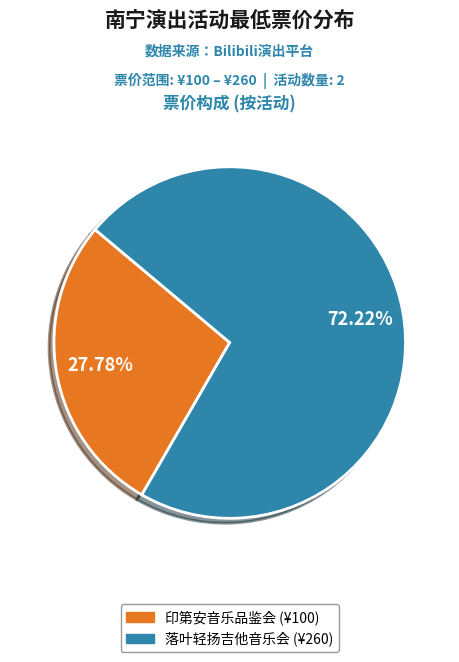

Is there any slice that represents more than half of the pie?

Yes